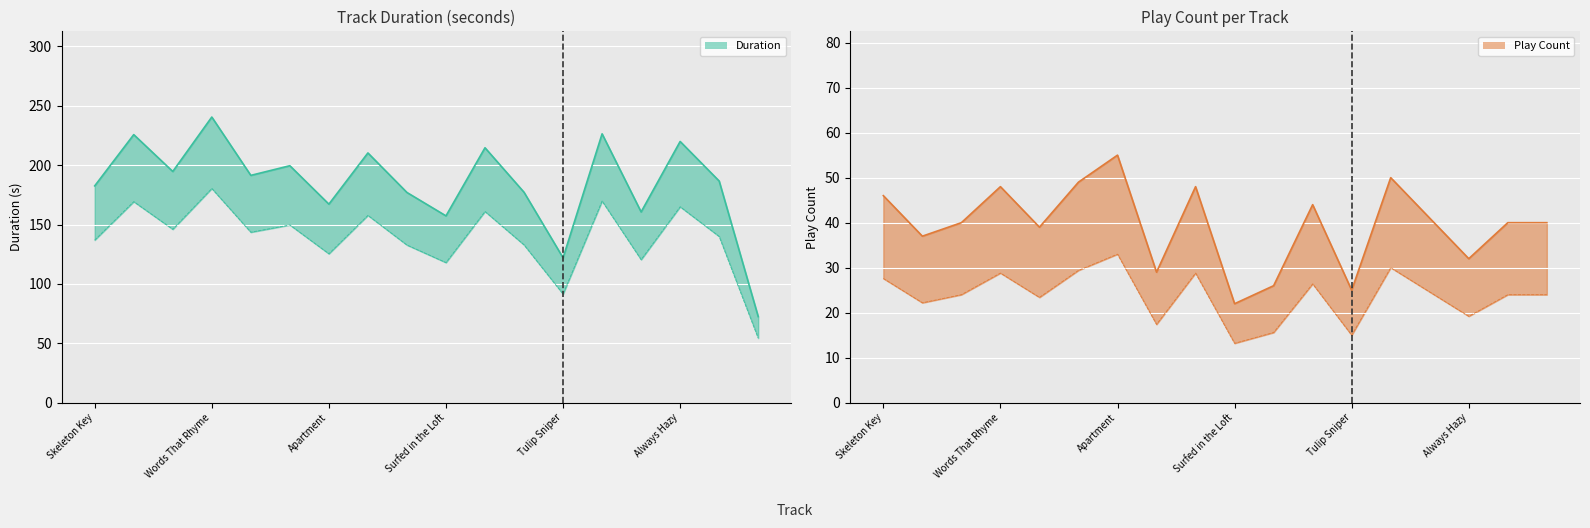

Reading left to right, list all the values displayed in this chart.

Duration: Skeleton Key=182.6	Still In Motion=225.7	Curbside=194.7	Words That Rhyme=240.5	Hood Rat Messiah=191.4	Cherry Thrill=199.5	Apartment=167.2	Temporary Love=210.3	You're Part of It=177.0	Surfed in the Loft=157.3	Sending Me Right Back=214.6	Bad Apple=177.2	Tulip Sniper=122.0	Third Degree=226.4	Always Focused=160.6	Always Hazy=219.9	Sunshine Type=186.6	NBTSA=72.5
Play Count: Skeleton Key=46.0	Still In Motion=37.0	Curbside=40.0	Words That Rhyme=48.0	Hood Rat Messiah=39.0	Cherry Thrill=49.0	Apartment=55.0	Temporary Love=29.0	You're Part of It=48.0	Surfed in the Loft=22.0	Sending Me Right Back=26.0	Bad Apple=44.0	Tulip Sniper=25.0	Third Degree=50.0	Always Focused=41.0	Always Hazy=32.0	Sunshine Type=40.0	NBTSA=40.0